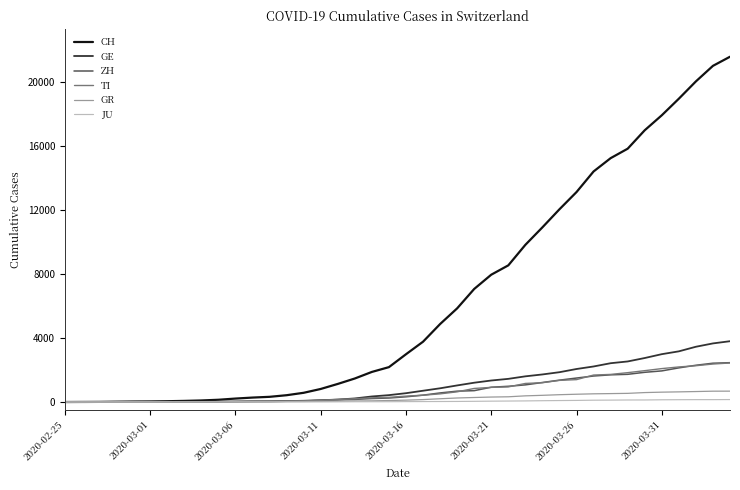

How many lines are shown in the chart?

6